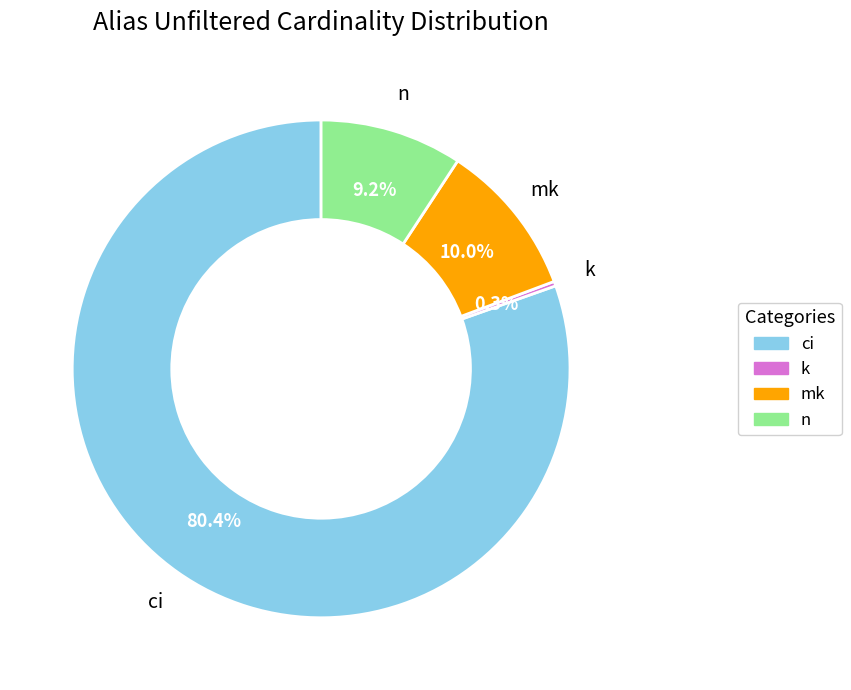

Which category has the biggest portion of the pie?

ci